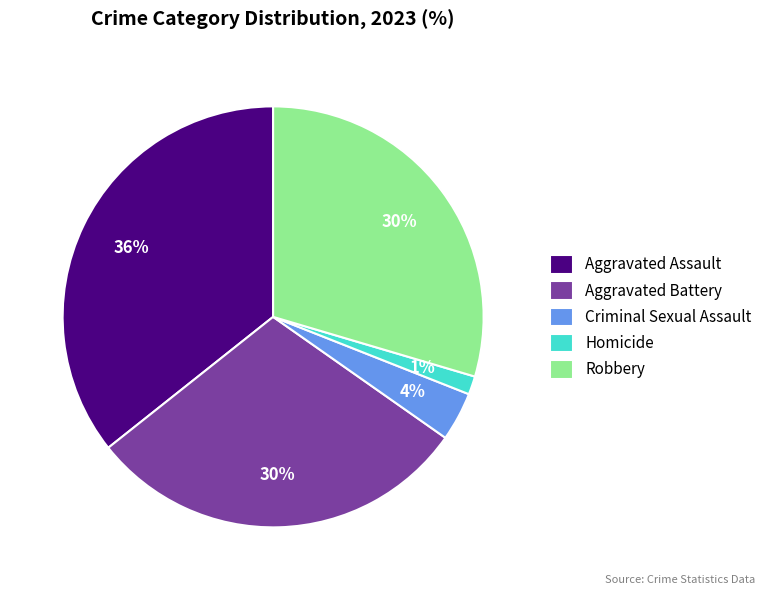

Does Aggravated Battery represent more than half of the total?

No